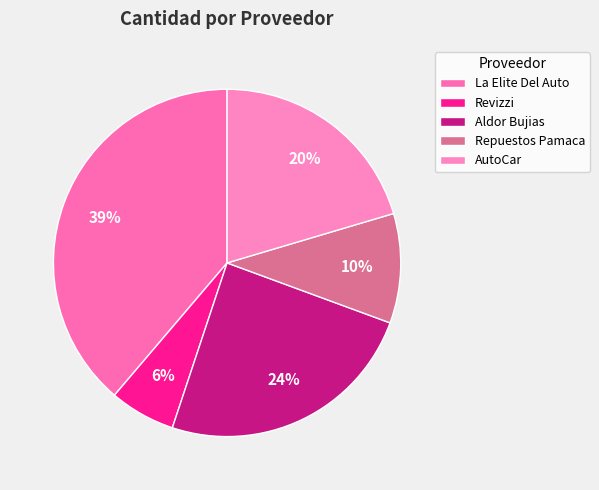

Does Revizzi account for over 50% of the chart?

No